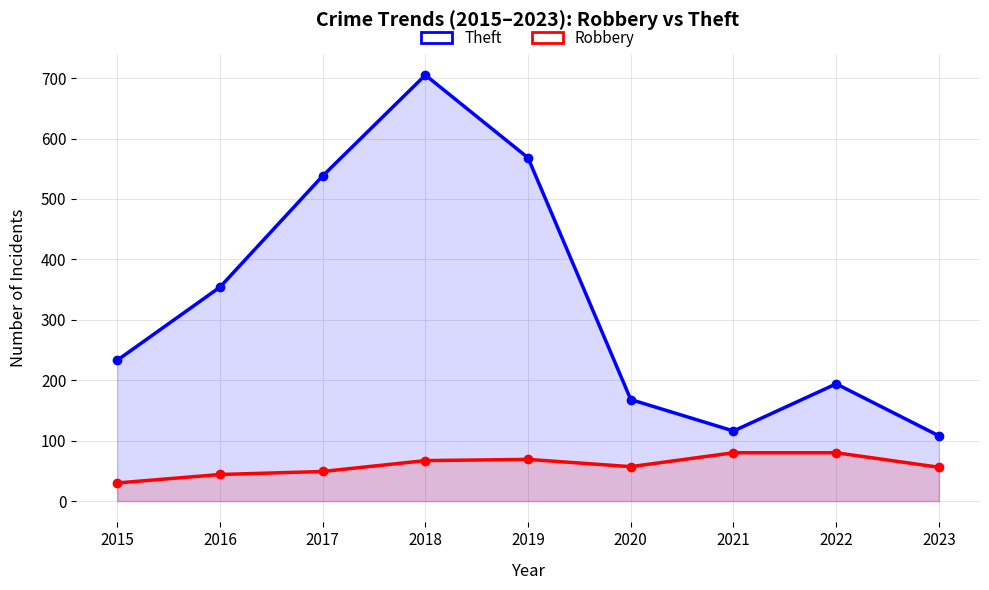

List the series in order of their peak value, lowest first.

Robbery, Theft